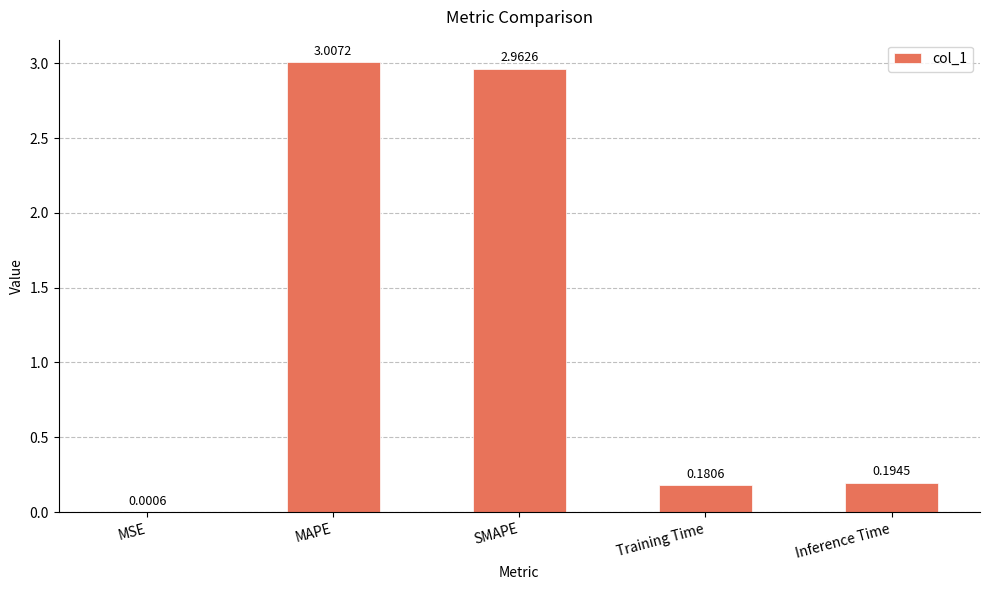

Which has a higher value, SMAPE or Inference Time?

SMAPE